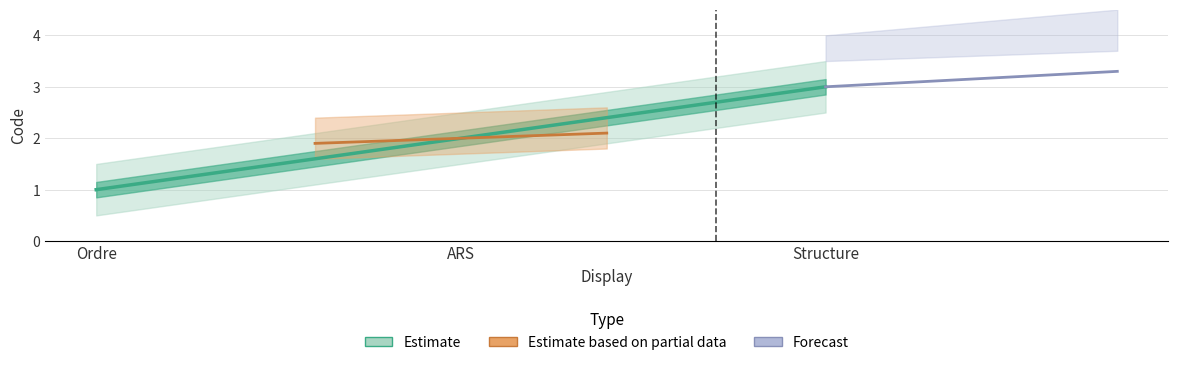

What is the sum of all values?

6